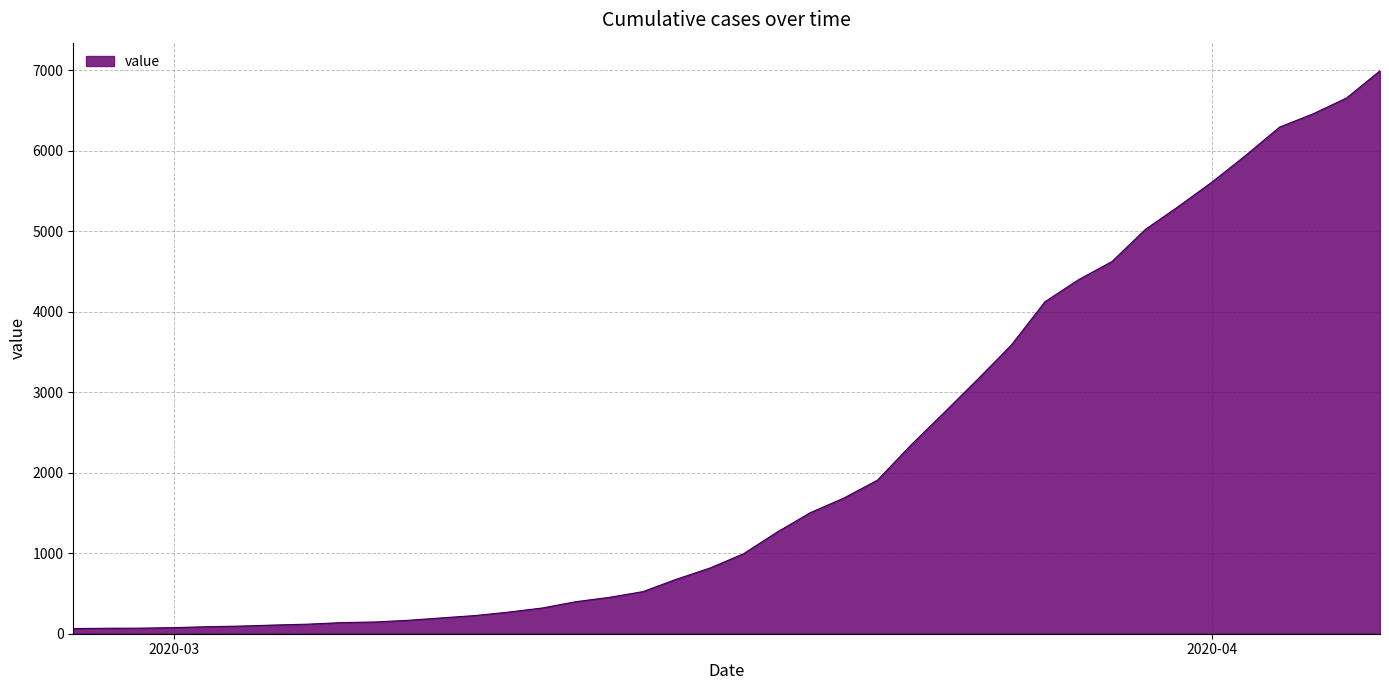

What is the difference between the maximum and minimum values?

6931